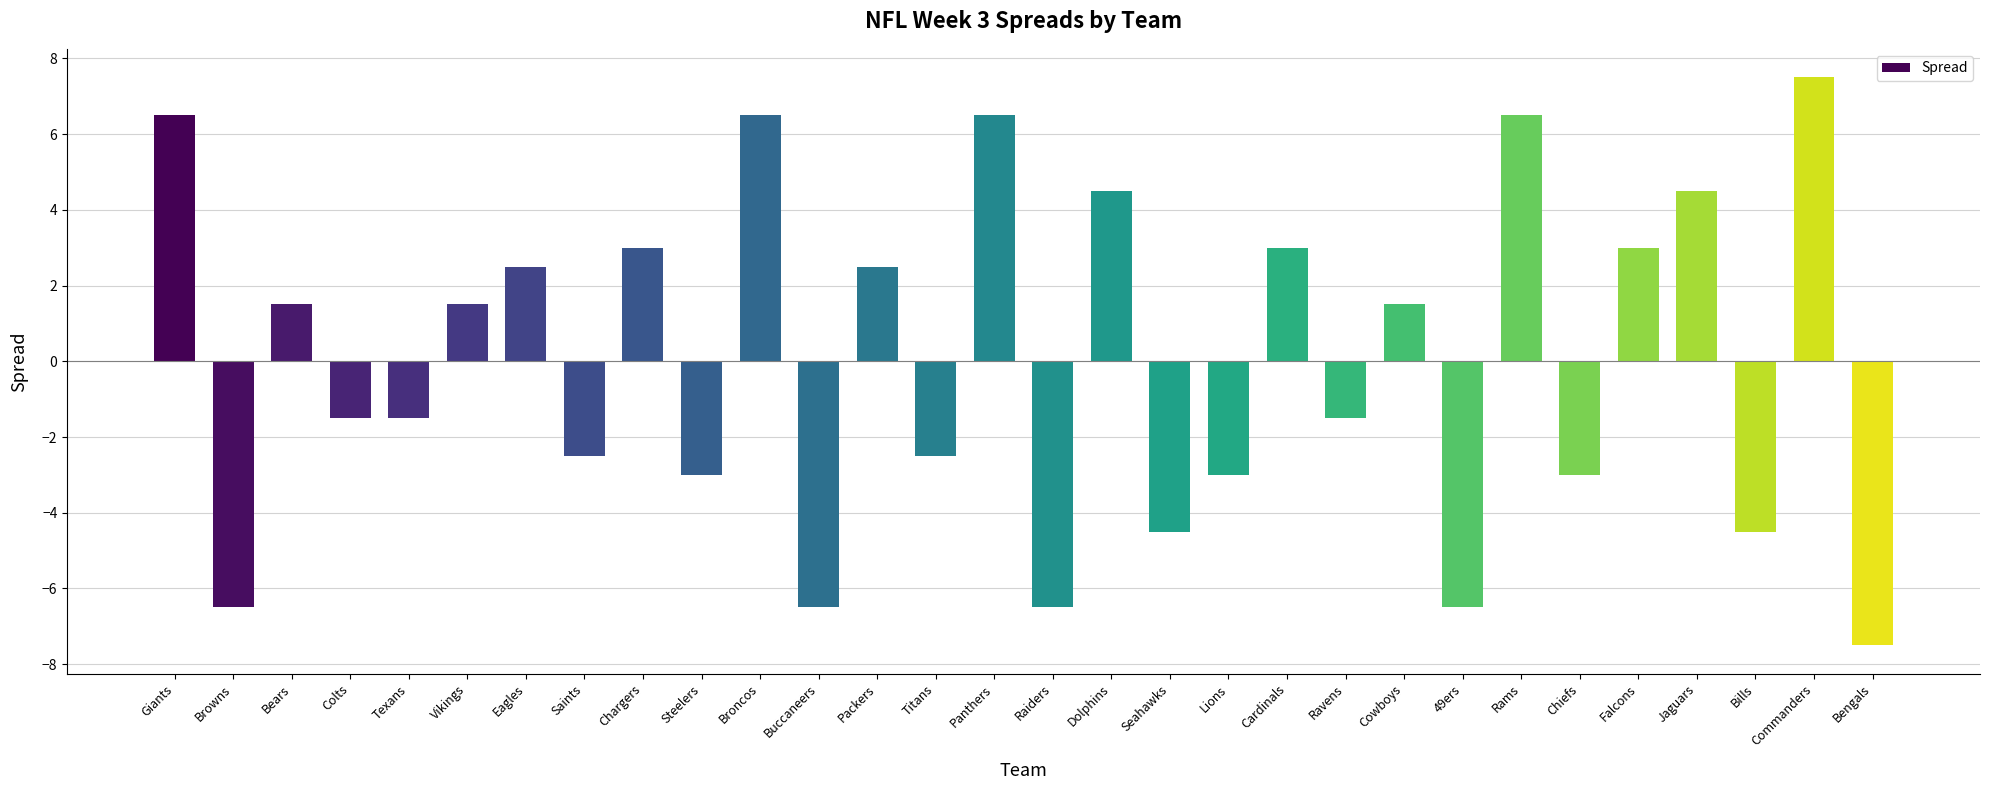

What is the approximate value at Bills?

-4.5